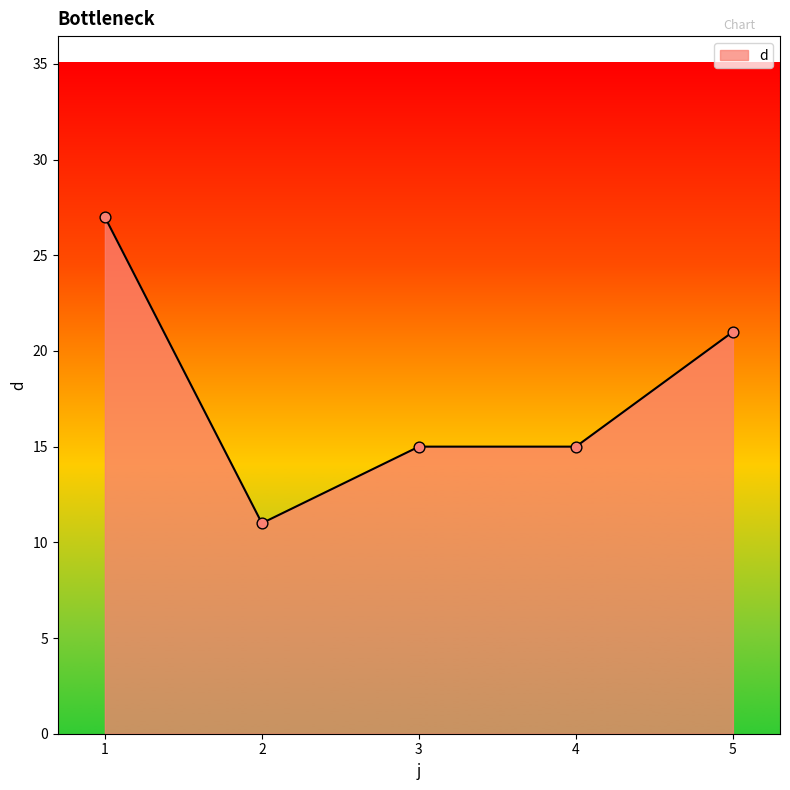

Approximately how many times larger is the value at 1 compared to 5?

1.3